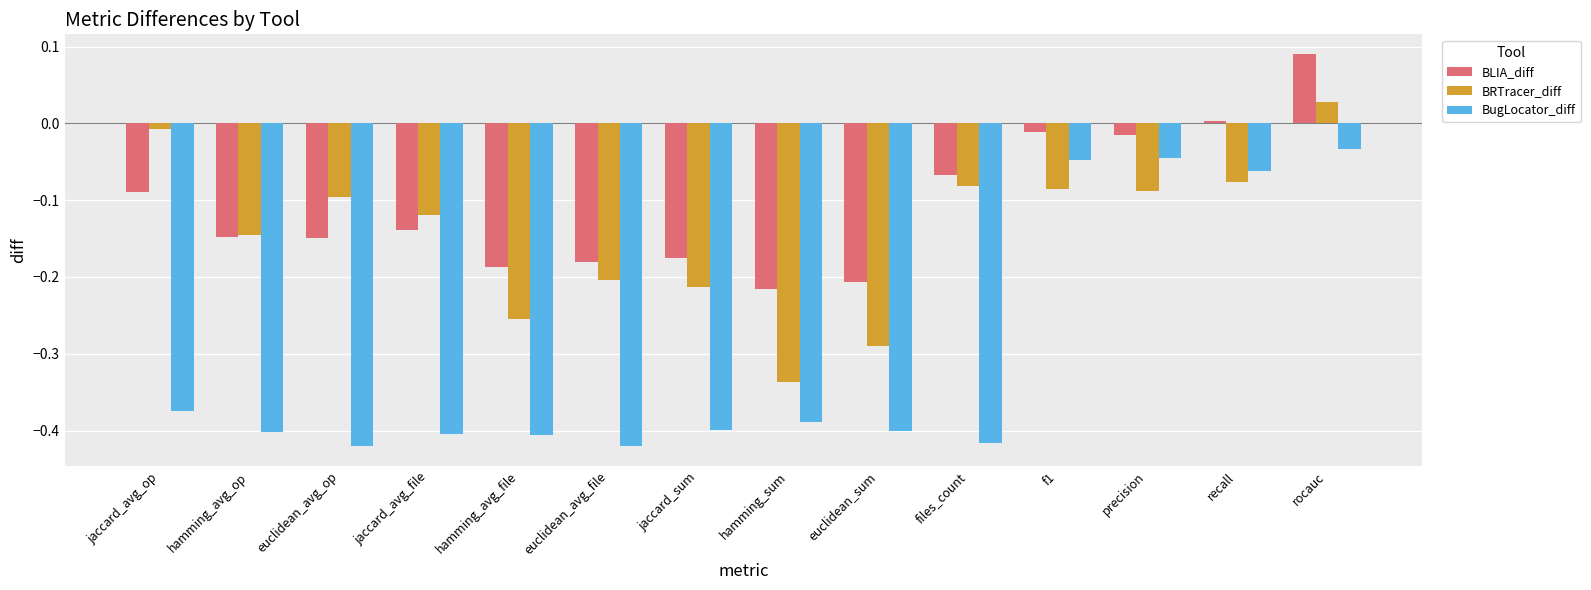

What is the label of the 6th bar from the left?

euclidean_avg_file